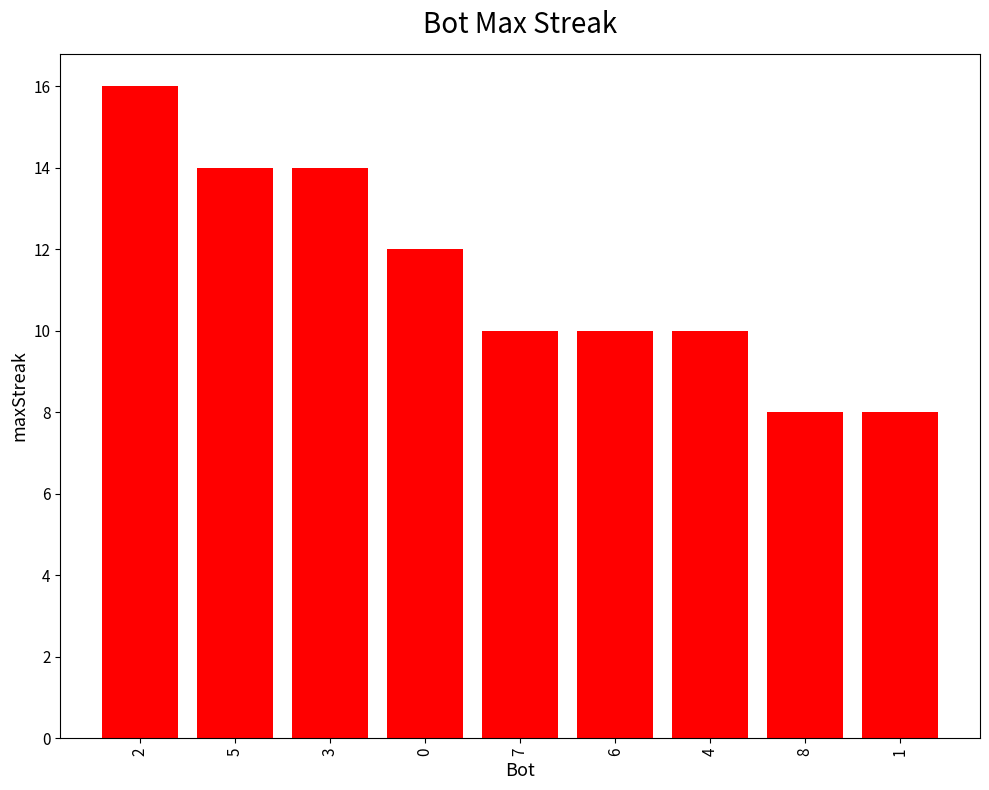

How many bars are there in total?

9